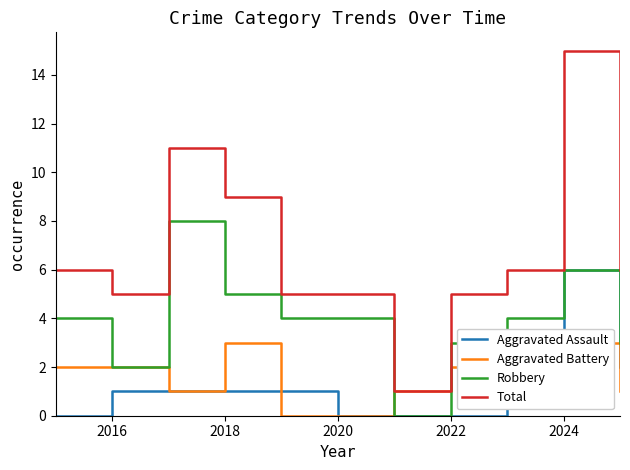

True or false: Robbery and Total intersect in this chart.

False